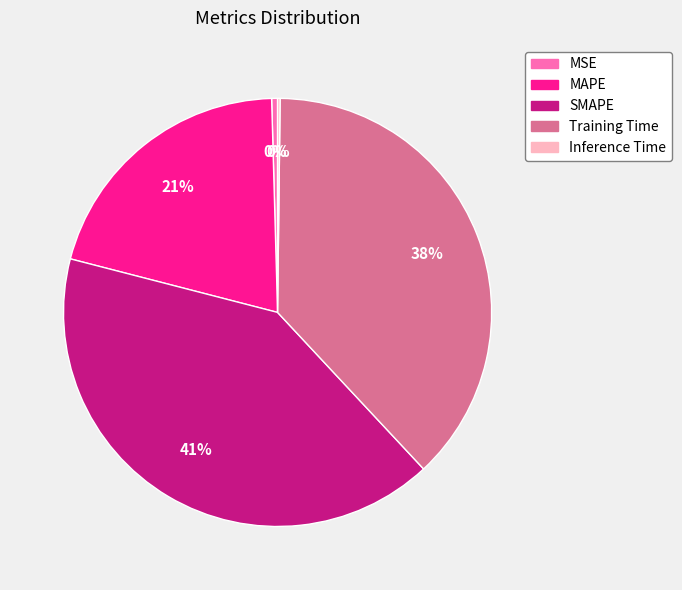

Is it true that MSE is 0% of the pie?

True